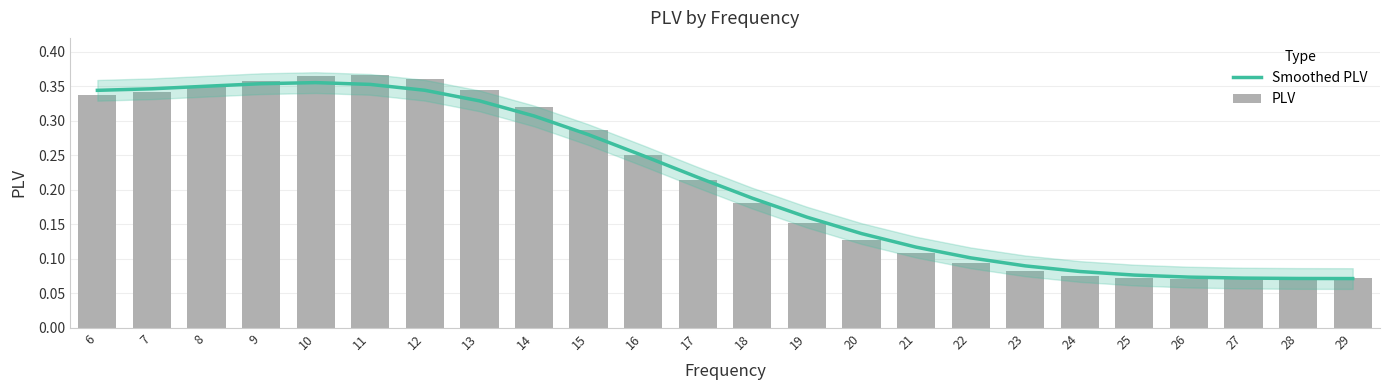

What value does the Smoothed PLV series have at 29?

0.1